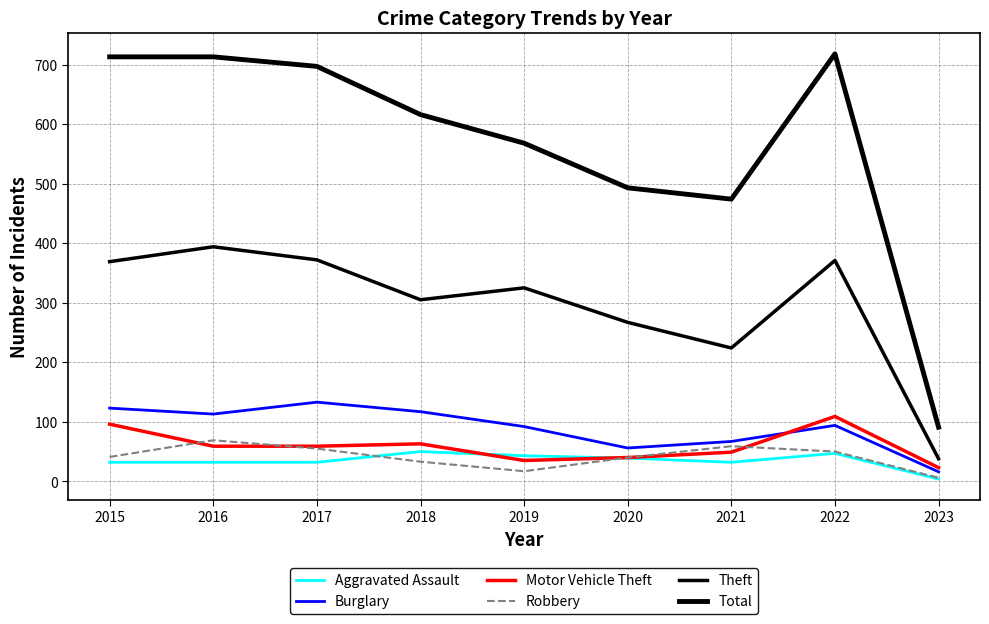

How many lines are shown in the chart?

6